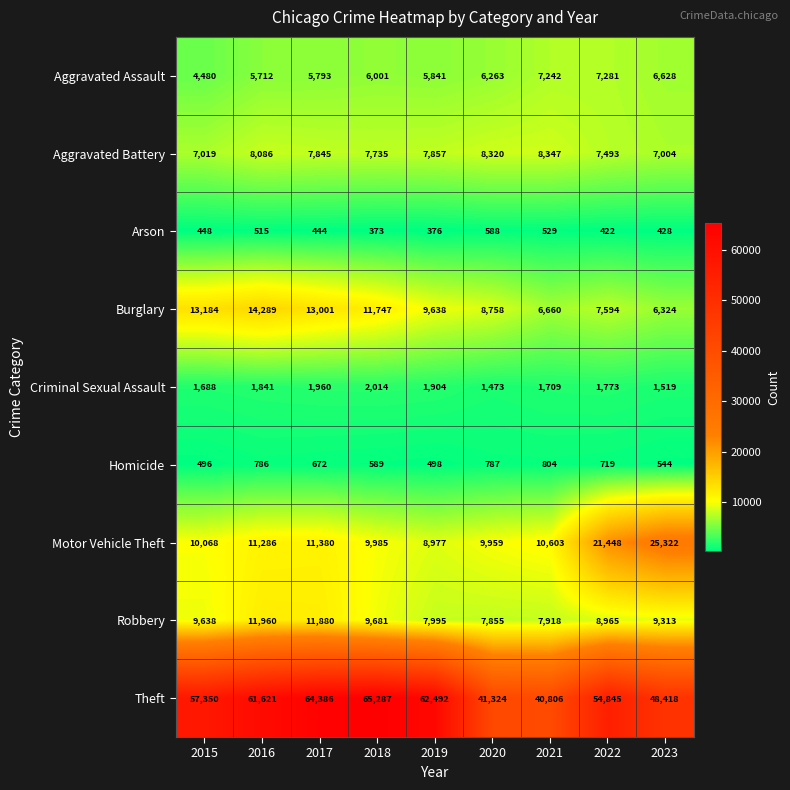

Which label corresponds to the smallest value in the chart?

2018